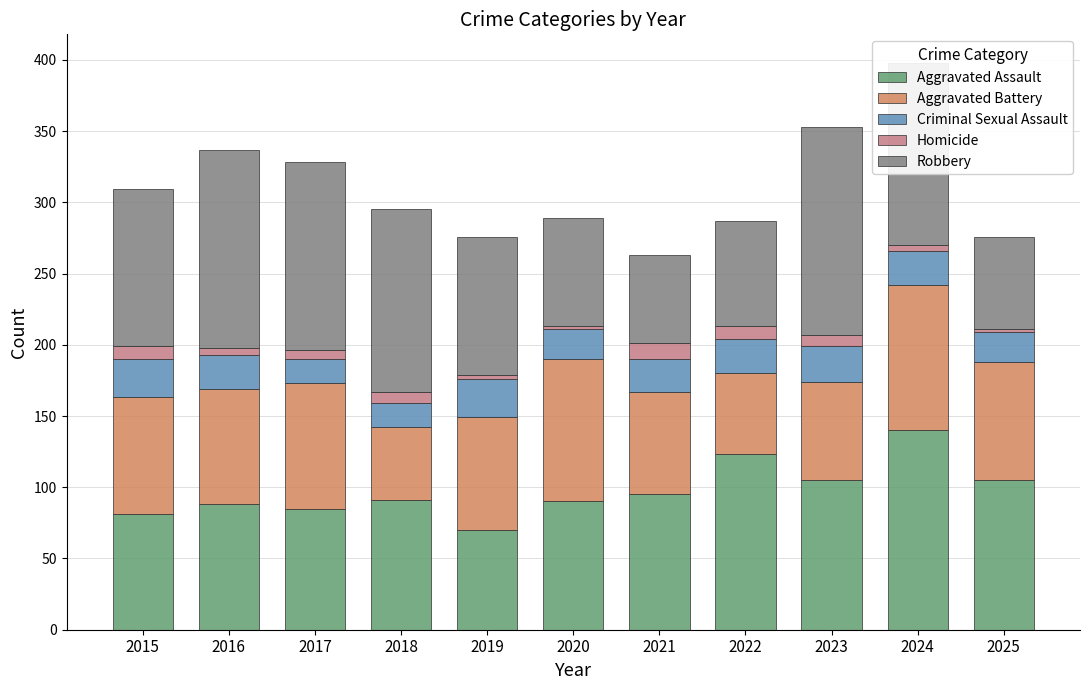

Are the bars grouped side by side (vs. stacked)?

No